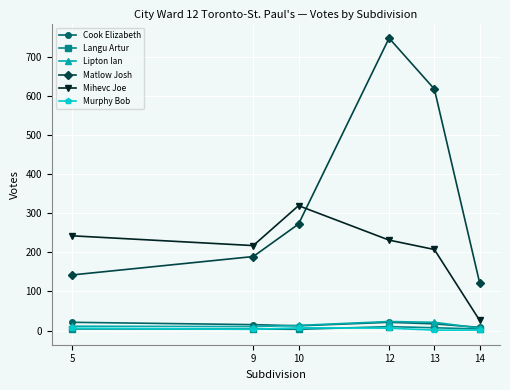

What is the sum of the Matlow Josh values at 12 and 5?

889